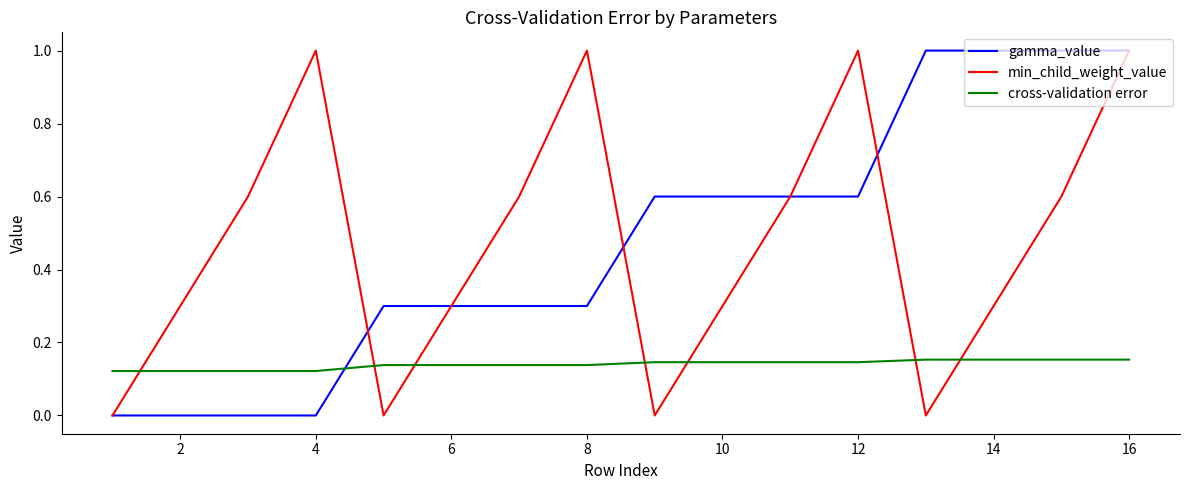

At how many categories does at least one series exceed 0?

16